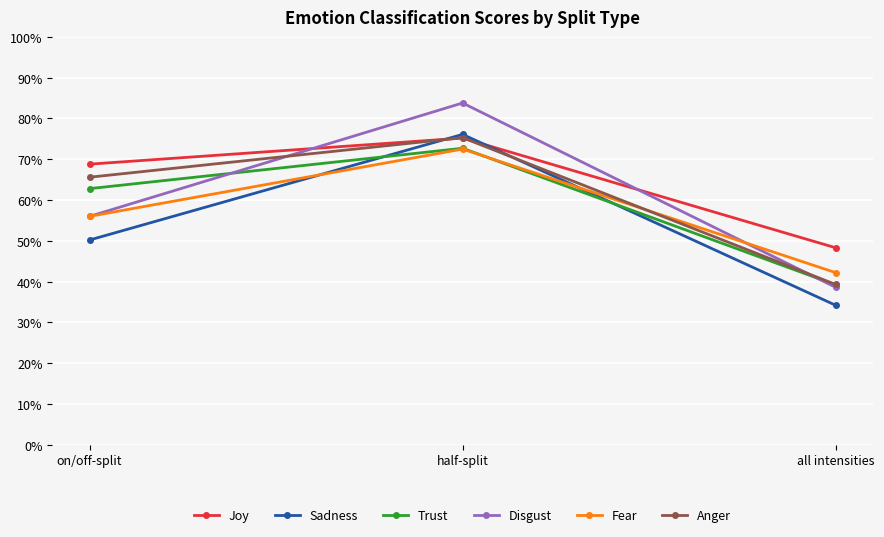

True or false: Joy has a value of 0.7 at on/off-split.

True